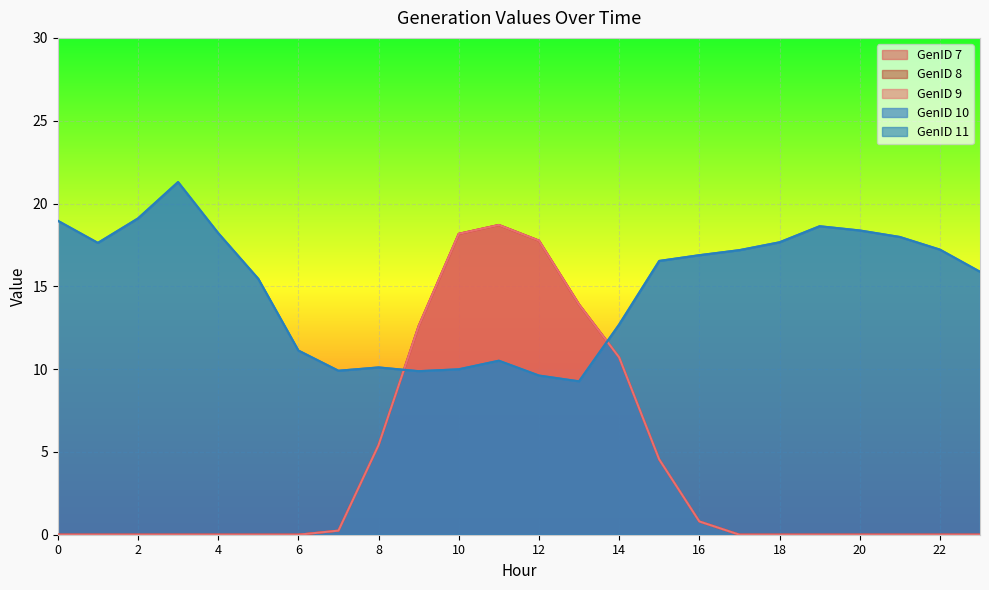

The value of GenID 9 at 19 is 7.7. True or false?

False